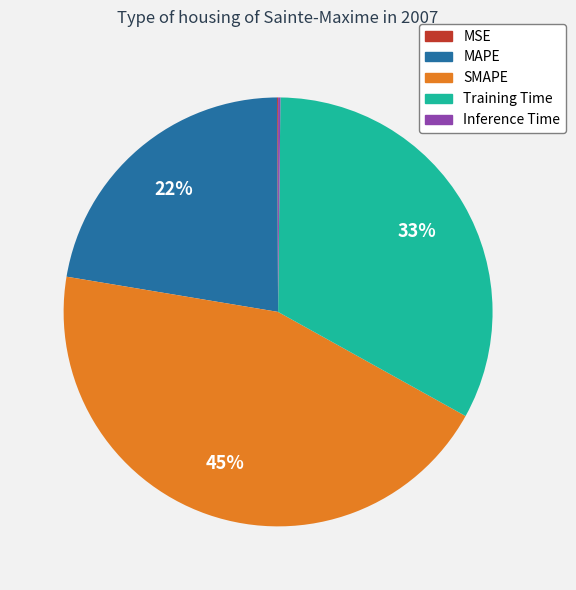

To the nearest percent, what is the difference between the SMAPE and Training Time slice percentages?

12%